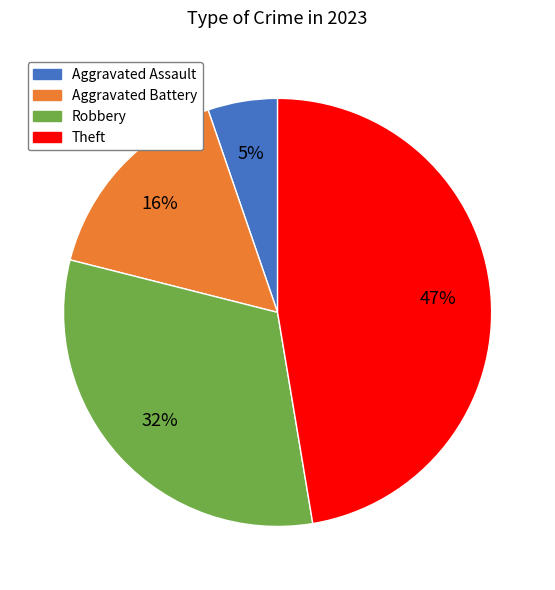

Is there any slice that represents more than half of the pie?

No